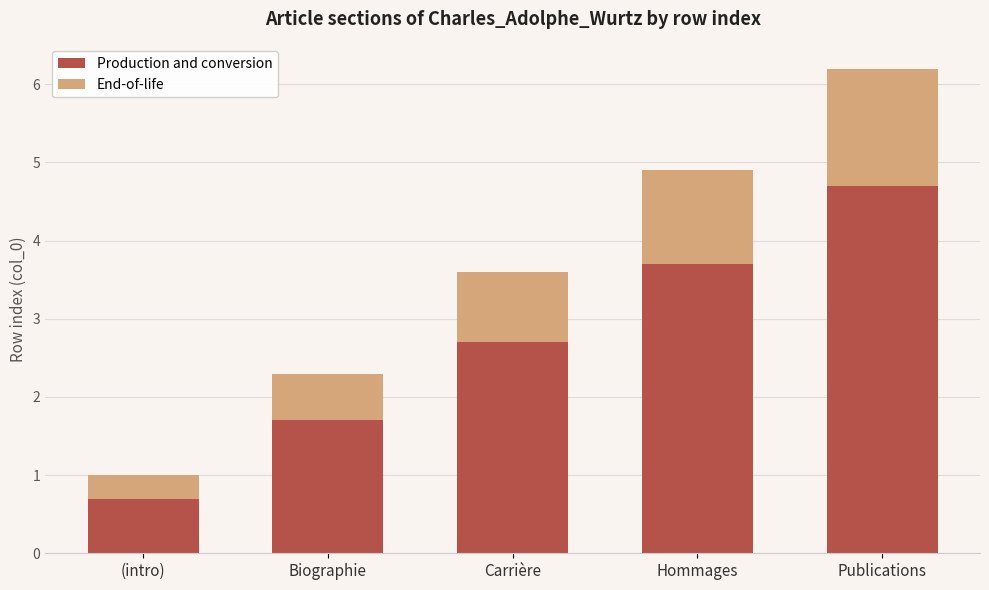

What is the difference between the second highest and minimum values in the Production and conversion series?

3.0